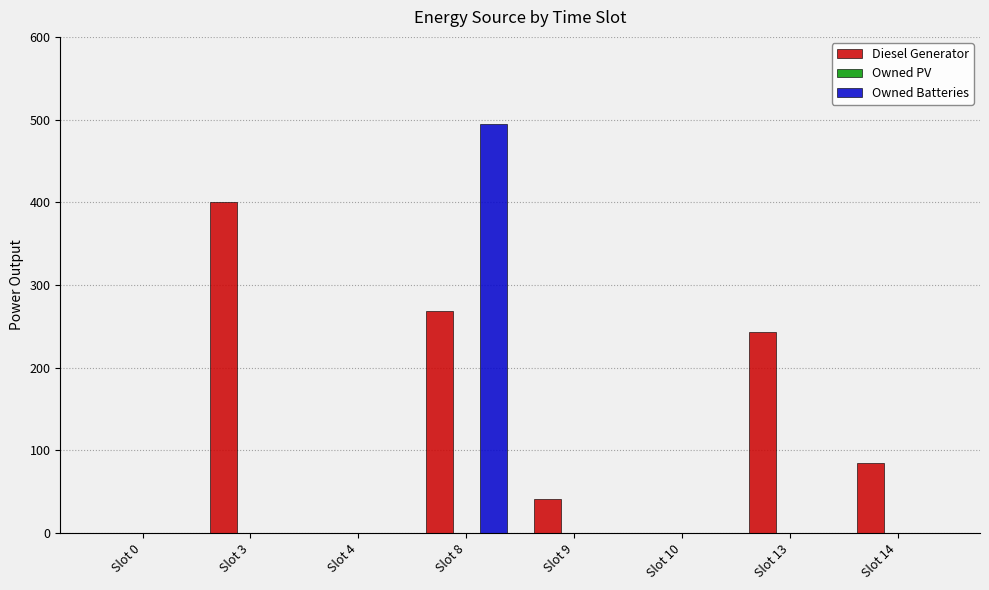

Which series changed the most between Slot 0 and Slot 13?

Diesel Generator